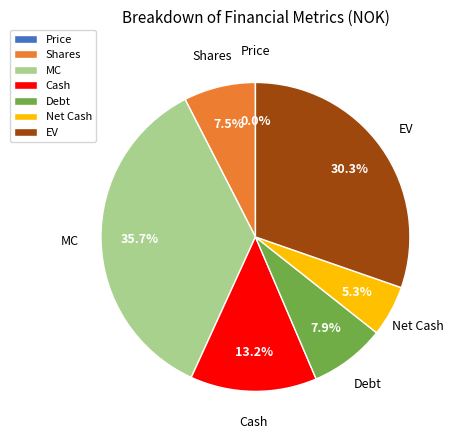

Between Cash and Shares, which is larger?

Cash